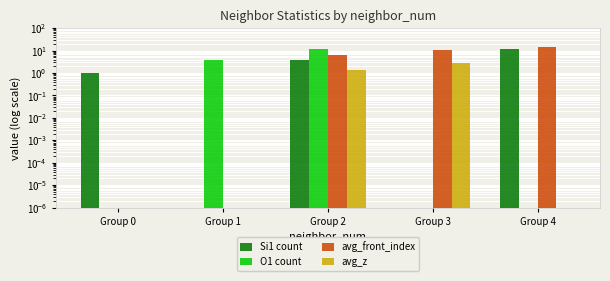

Where is avg_front_index nearest to the value 7?

Group 2